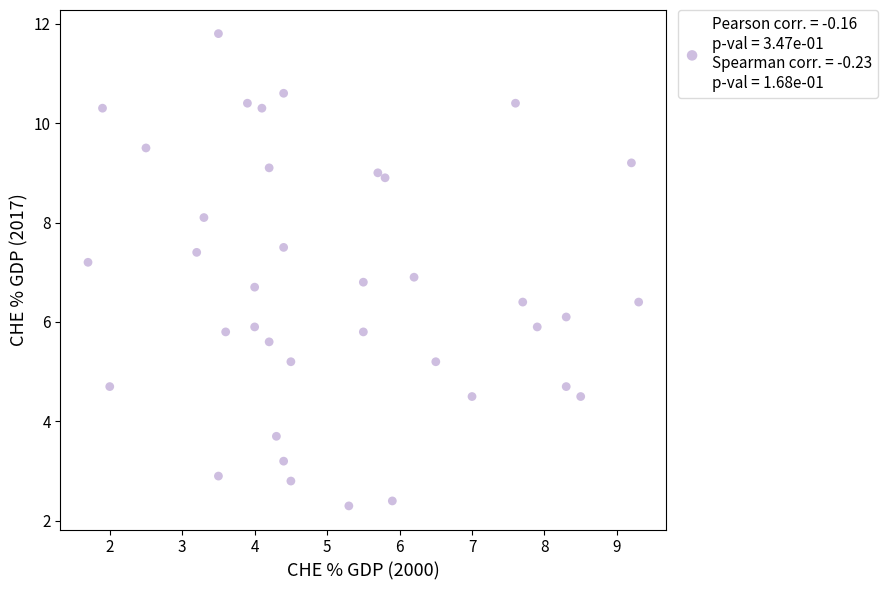

What is the range of X values (max minus min)?

7.6